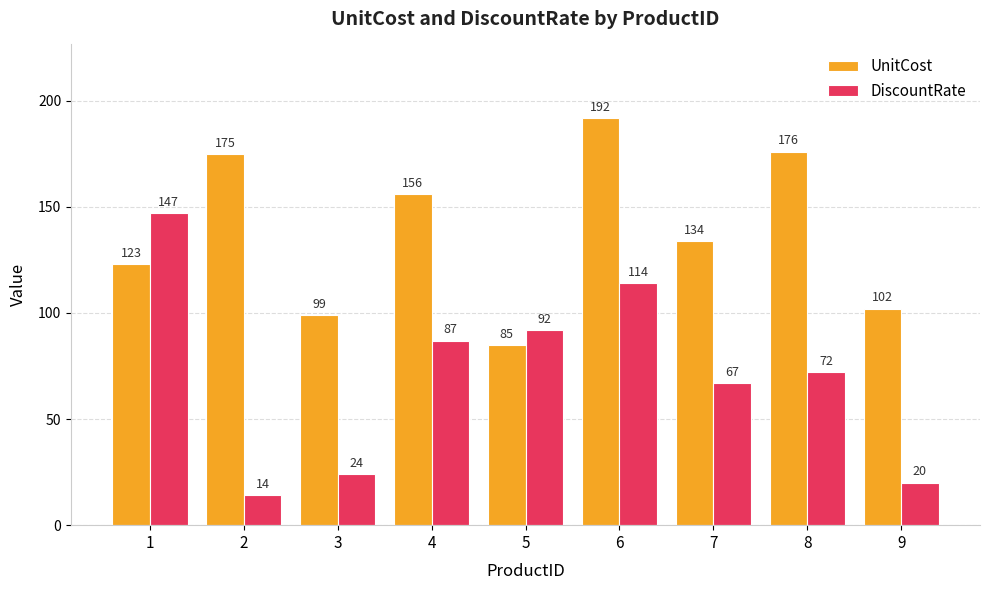

What are all the series names shown in the legend?

UnitCost, DiscountRate